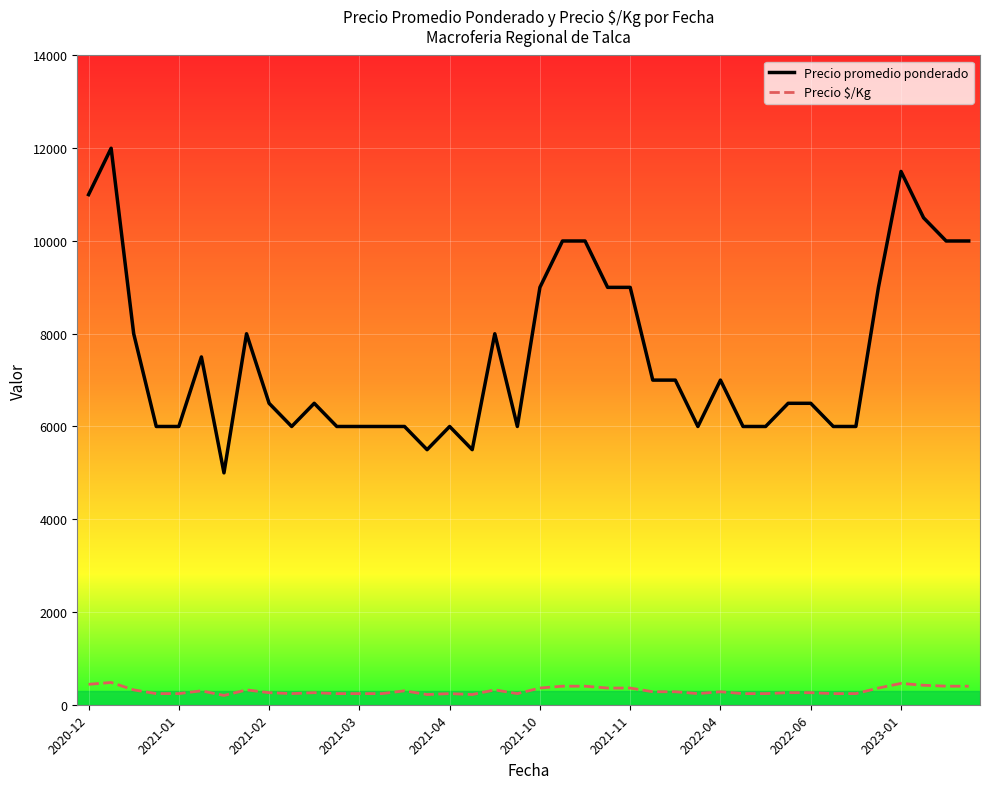

True or false: Precio $/Kg and Precio promedio ponderado cross at least once.

False